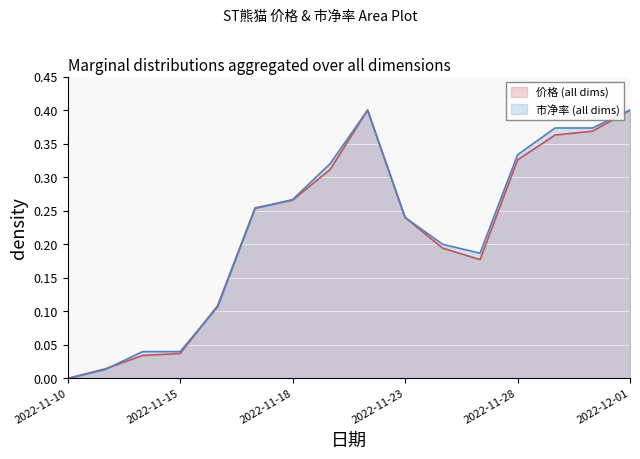

Where is 市净率 nearest to the value 0?

2022-11-10